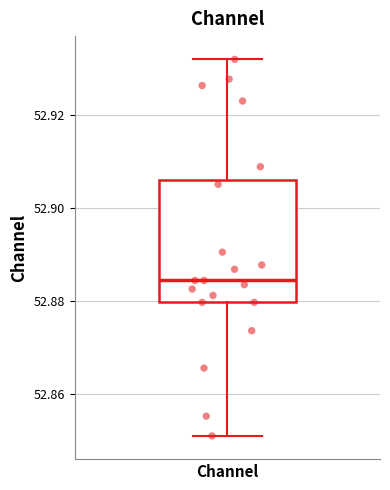

Transcribe this box plot: give where the median line is, the range the box spans, and where the two whiskers end, as read against the y-axis. The values are not printed on the chart, so give them approximately, as read against the axis.

median 52.884, box 52.880 to 52.906, whiskers 52.850 to 52.932